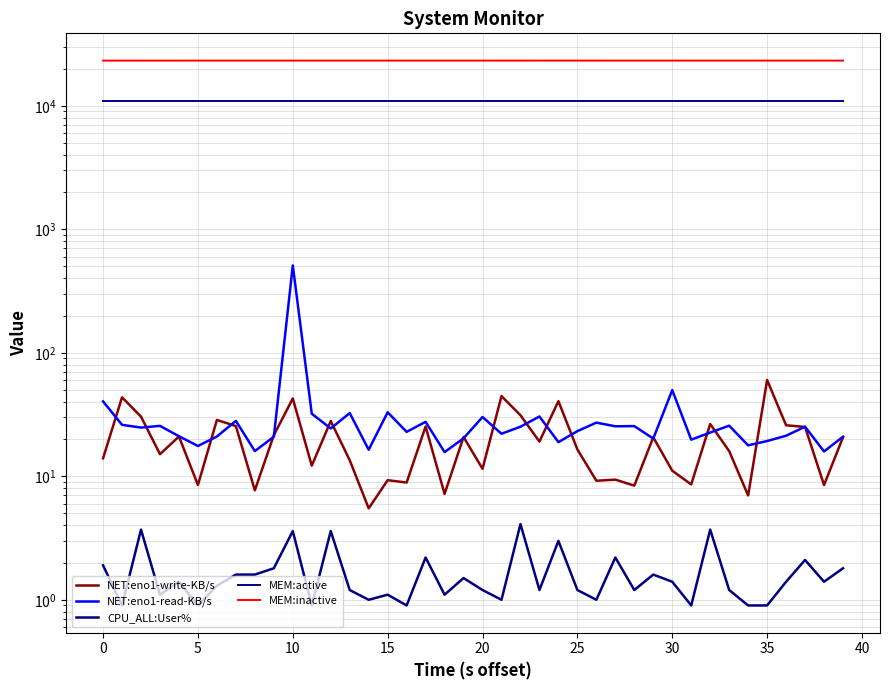

At 10, list the series in order from largest to smallest.

MEM:inactive, MEM:active, NET:eno1-read-KB/s, NET:eno1-write-KB/s, CPU_ALL:User%